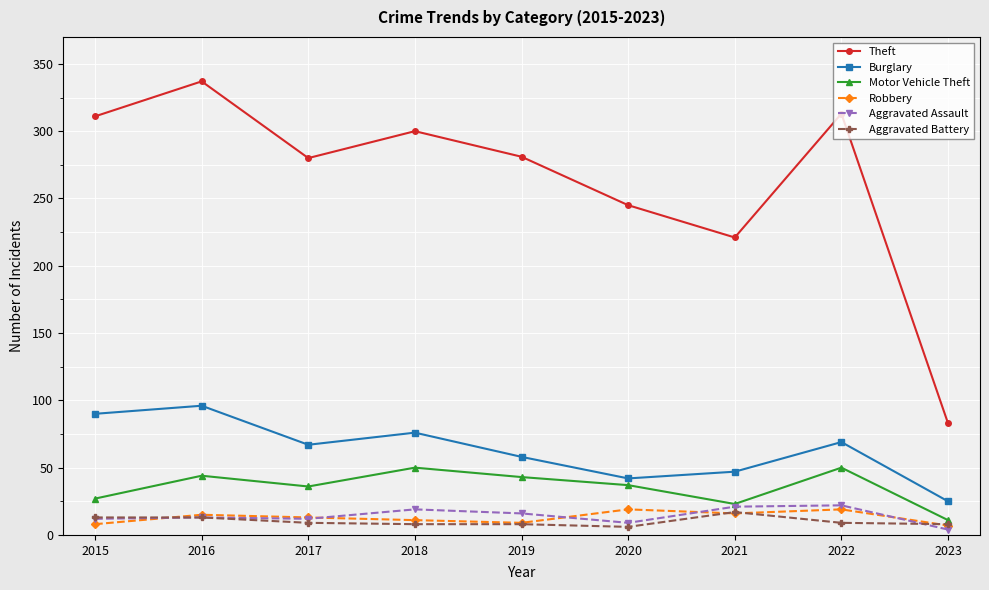

What is the total value across all series at 2016?

518